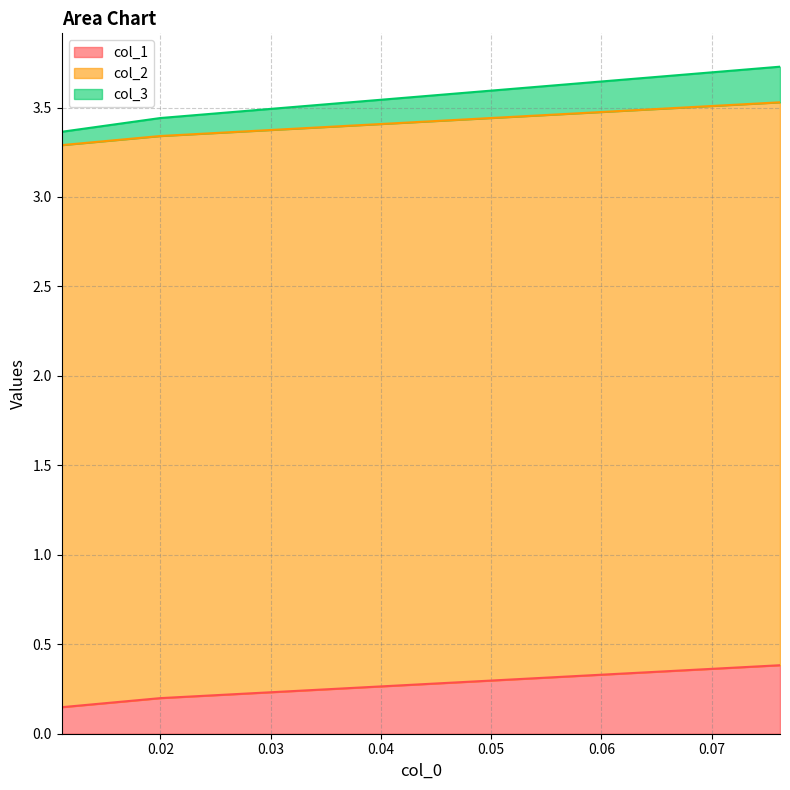

What is the highest value of the col_1 series?

0.4